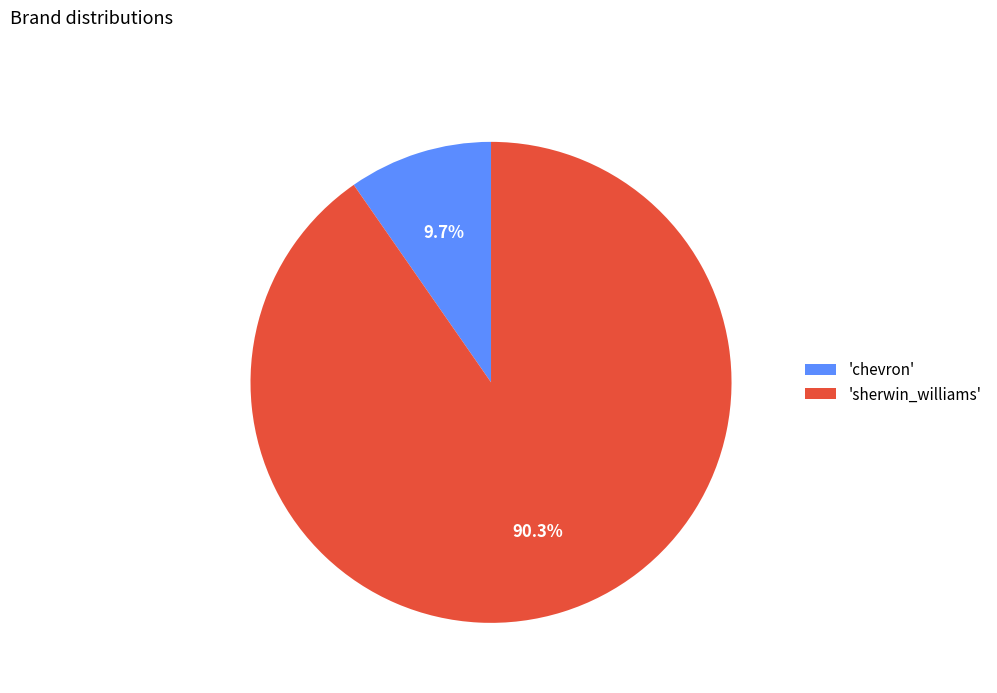

Do 'sherwin_williams' and 'chevron' together represent more than half of the pie?

Yes